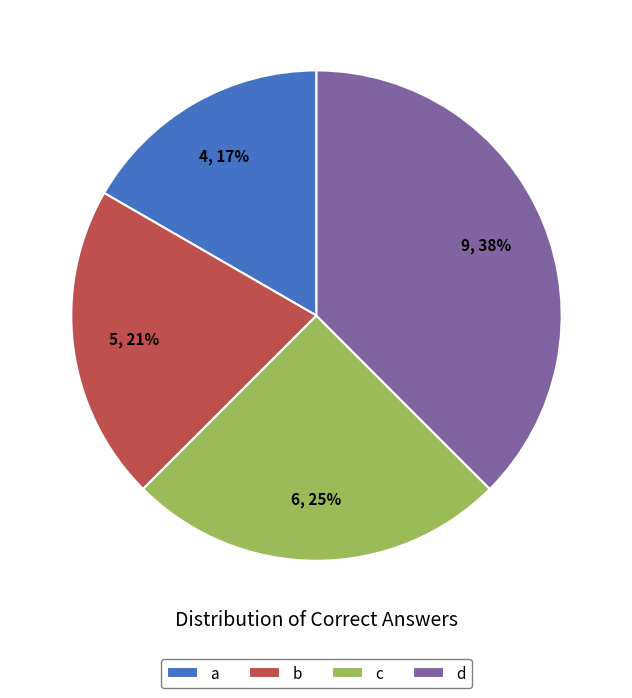

Count the number of slices in the pie.

4